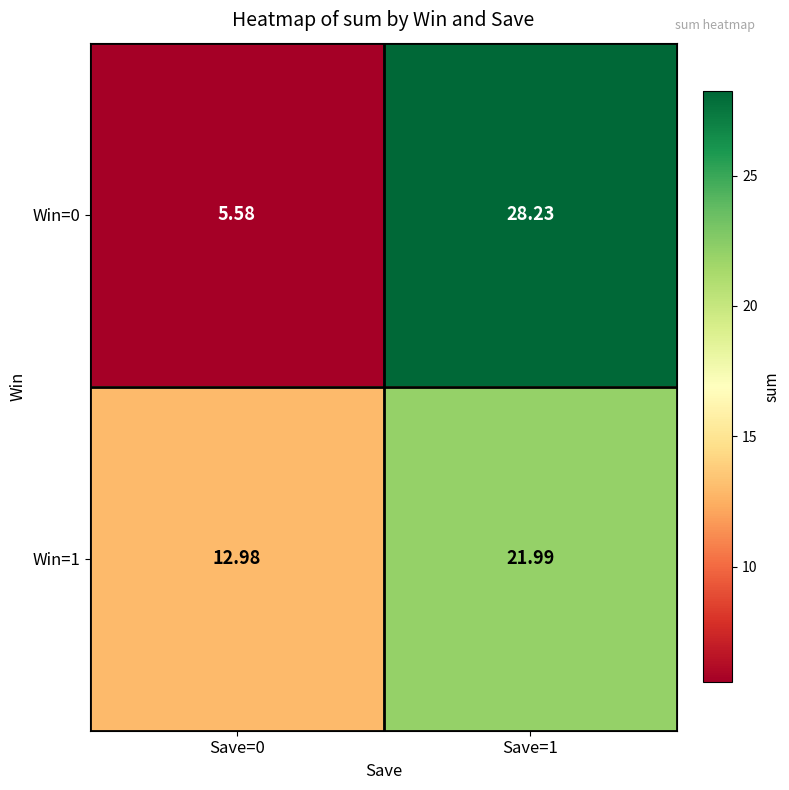

Which series has the largest total across all categories?

Win=1